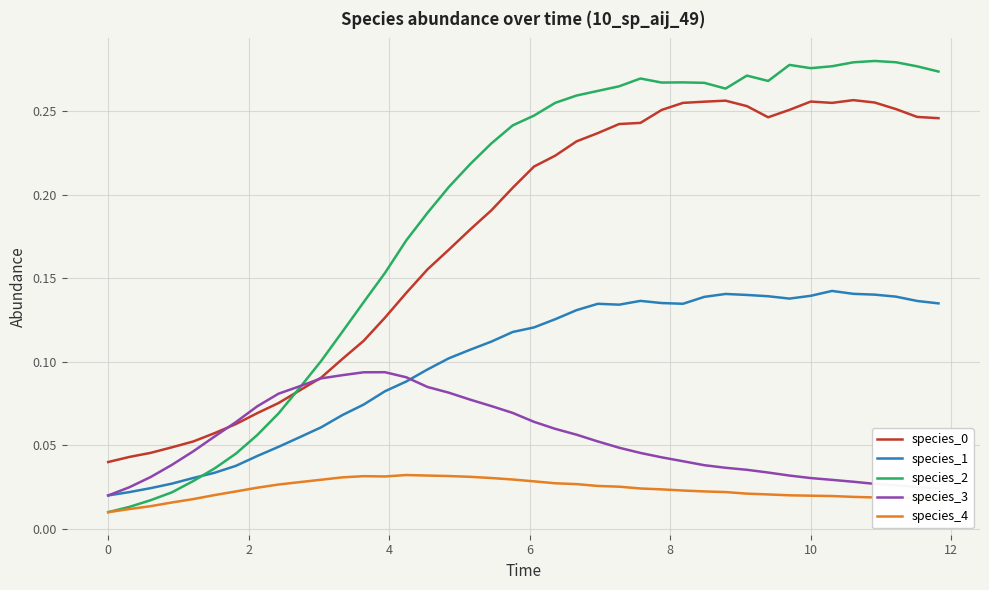

Which series has the largest total across all categories?

species_2